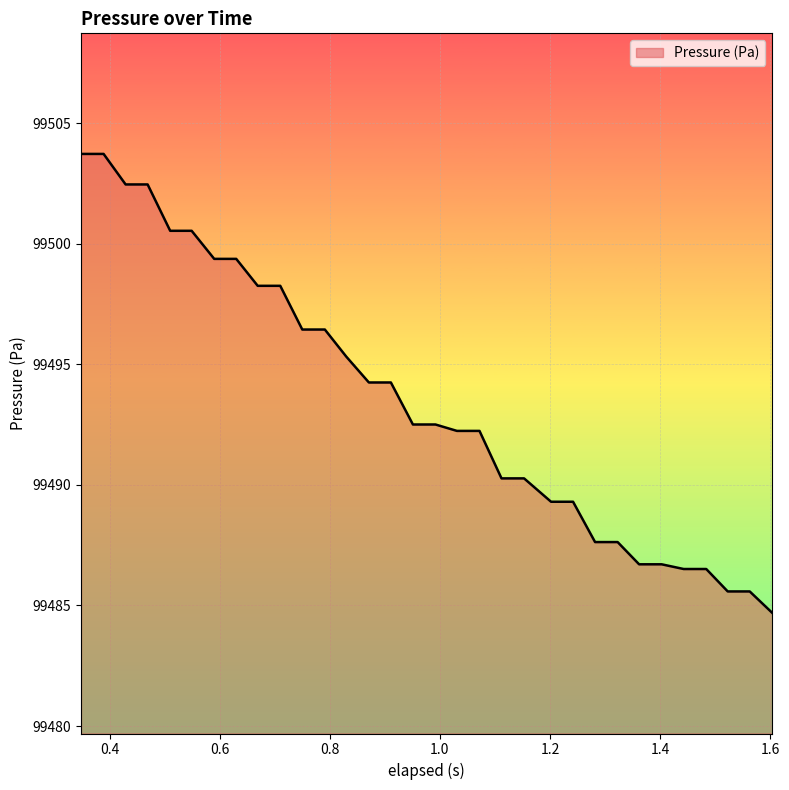

What is the difference between the maximum and minimum values?

19.0